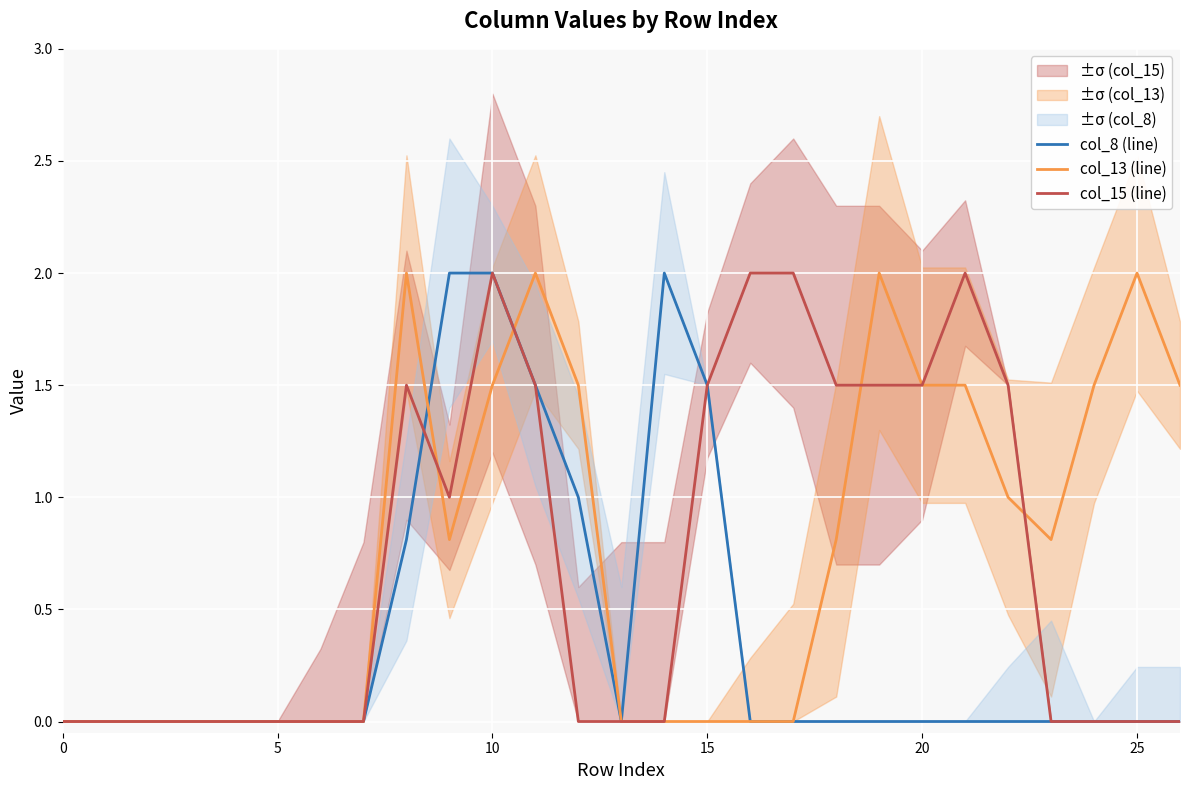

How many lines are shown in the chart?

3